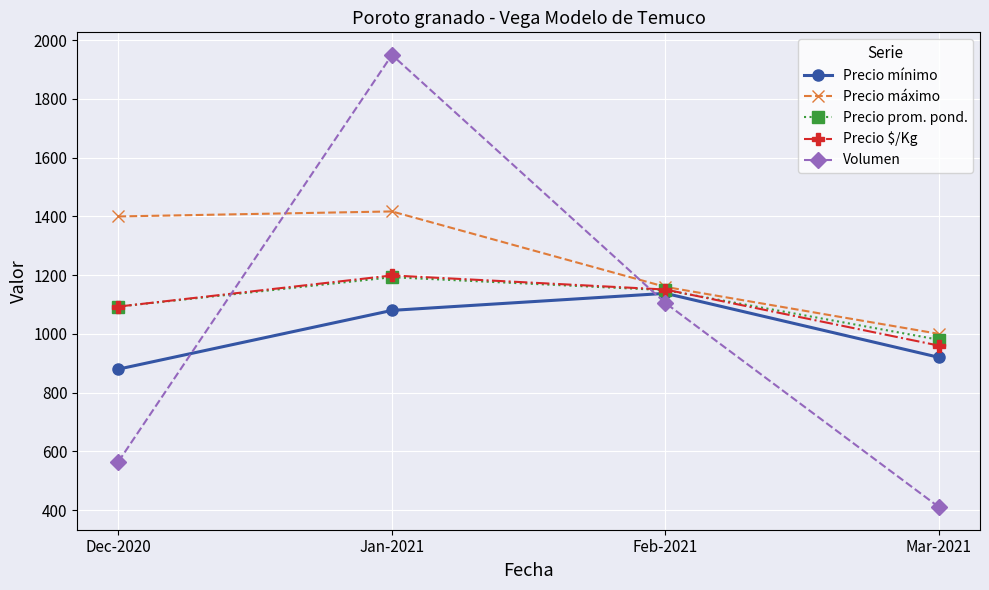

What is the maximum value shown in the chart?

1950